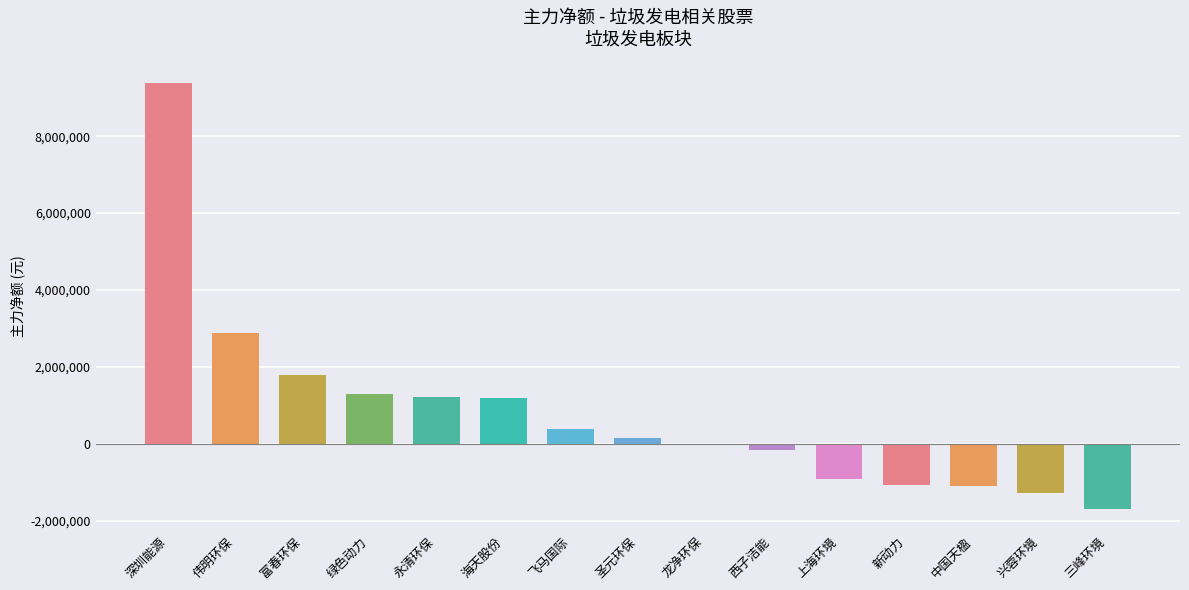

True or false: the data shows -491363 at 兴蓉环境.

False